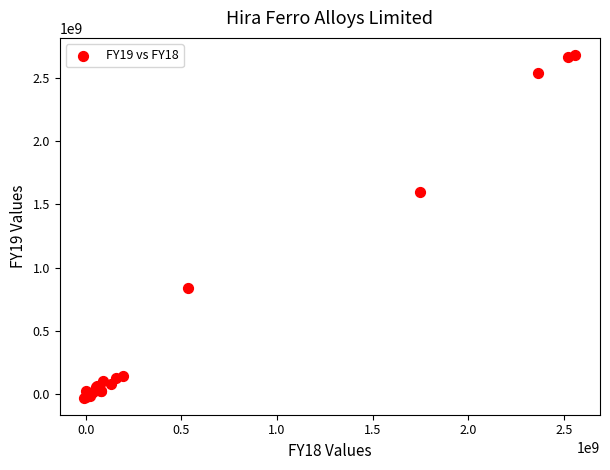

What Y value in the scatter plot is closest to 1326438125?

1599383308